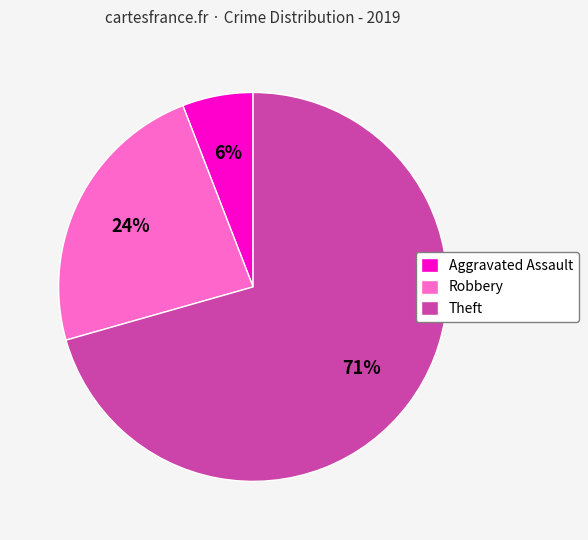

Approximately how many times larger is the value at Robbery compared to Aggravated Assault?

4.0